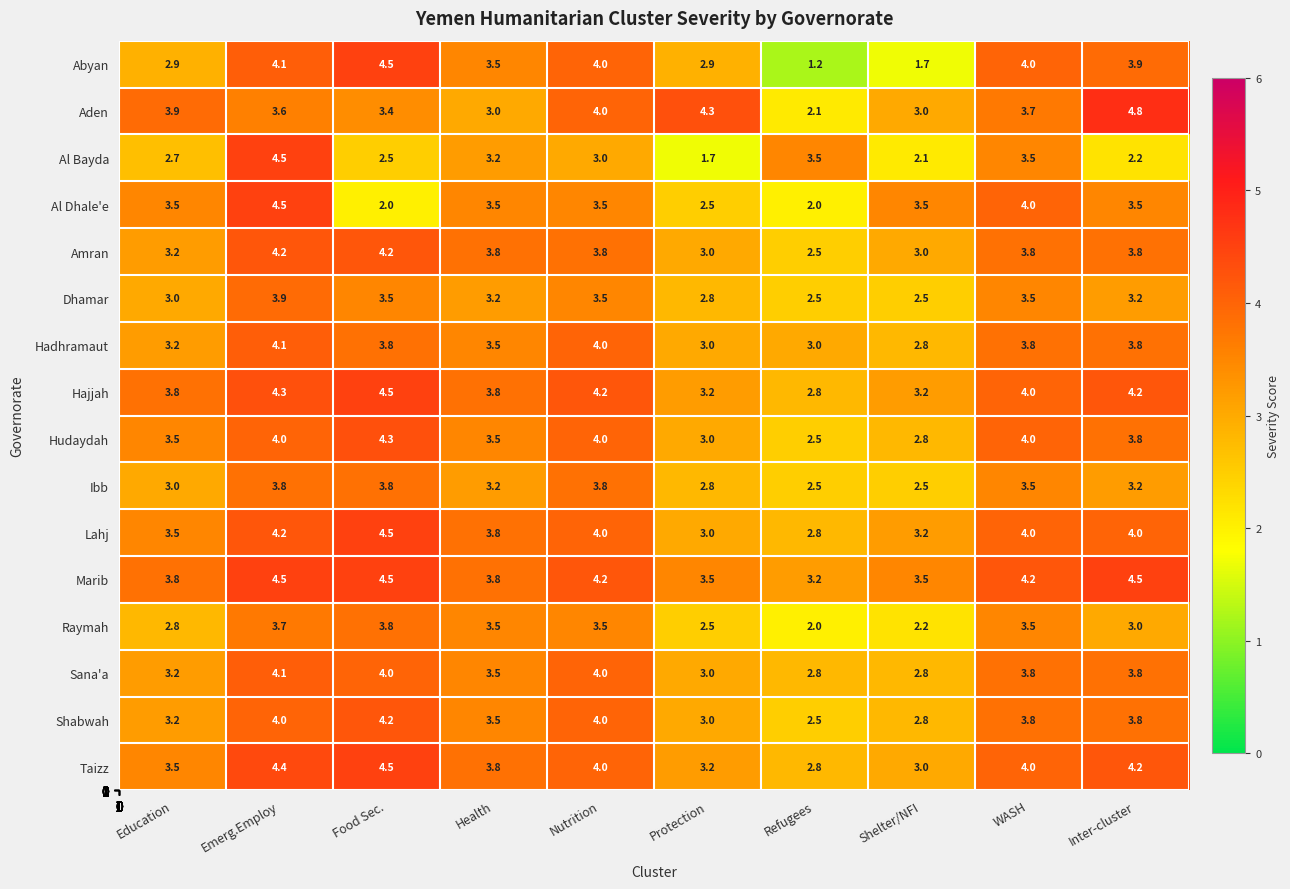

True or false: Sana'a has a value of 5.4 at Food Sec..

False